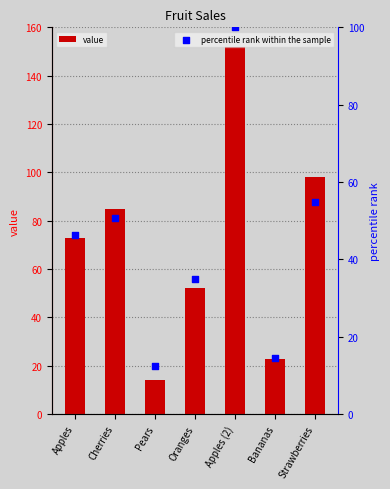

Which series has the largest total across all categories?

value